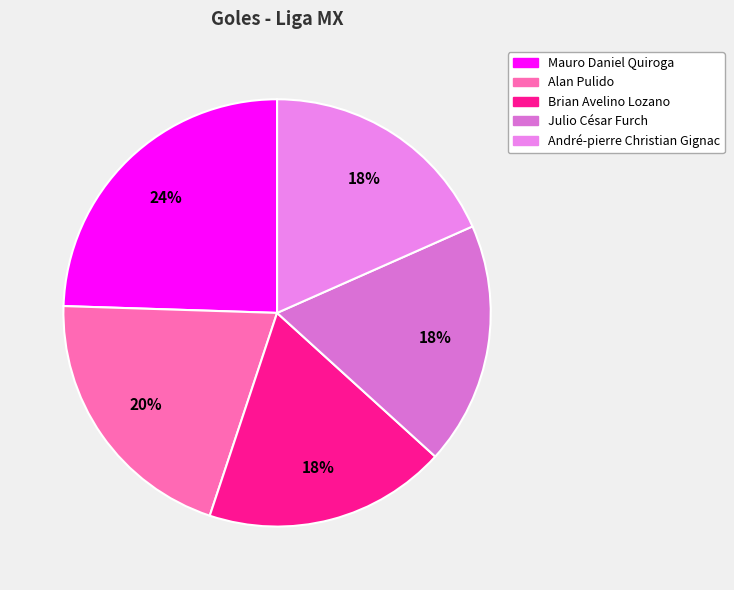

To the nearest percent, what is the difference between the largest and smallest slice percentages?

6%